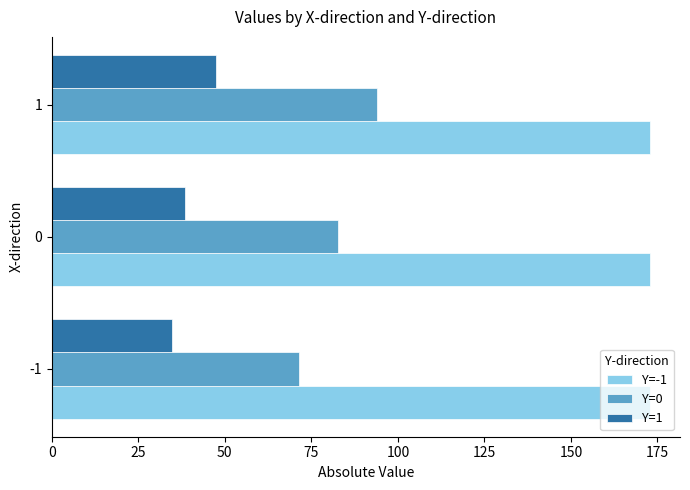

Which series has the largest total across all categories?

Y=-1